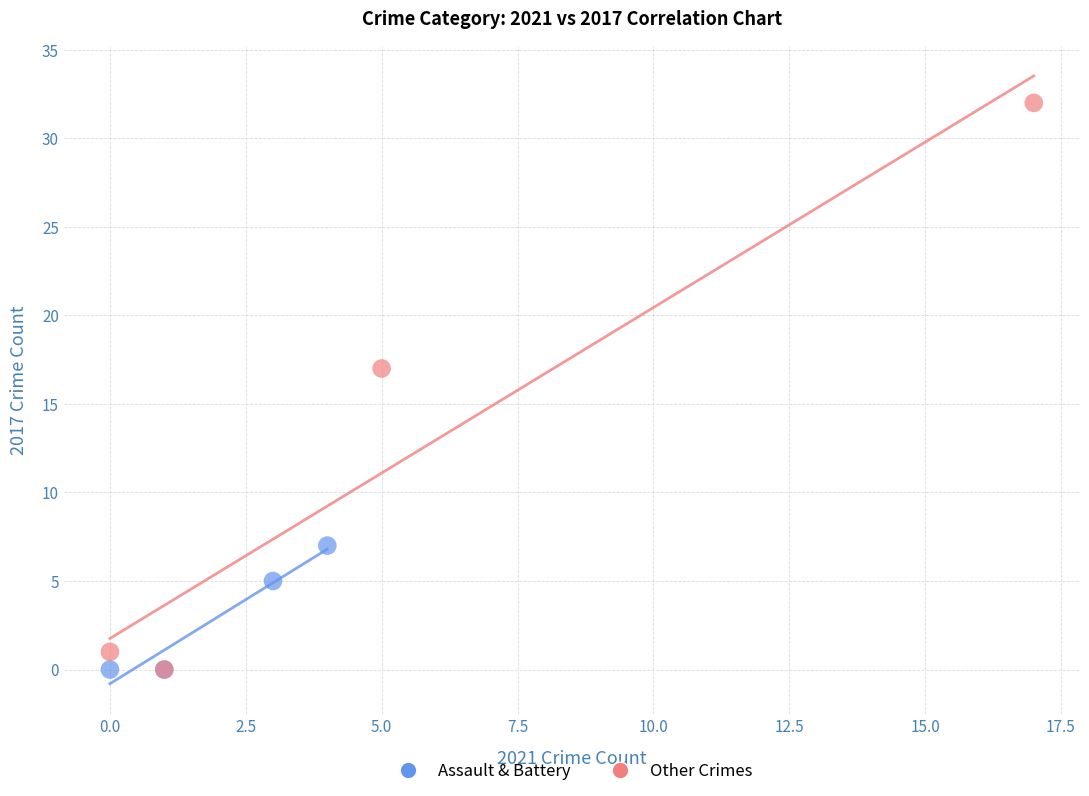

Which series reaches the maximum Y coordinate?

Other Crimes